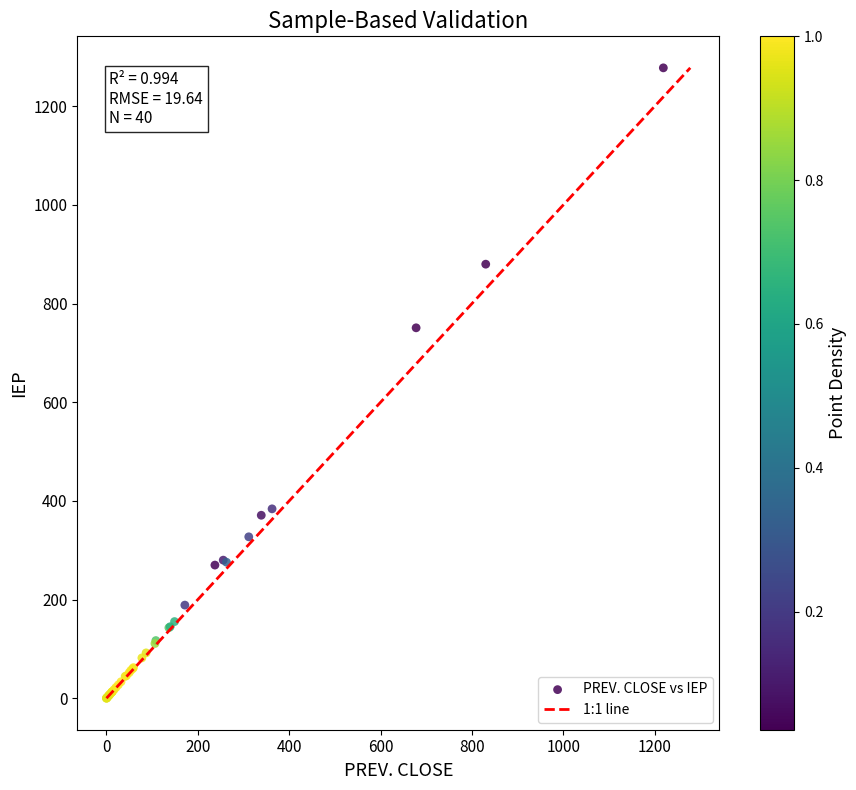

What Y value in the scatter plot is closest to 639?

751.0